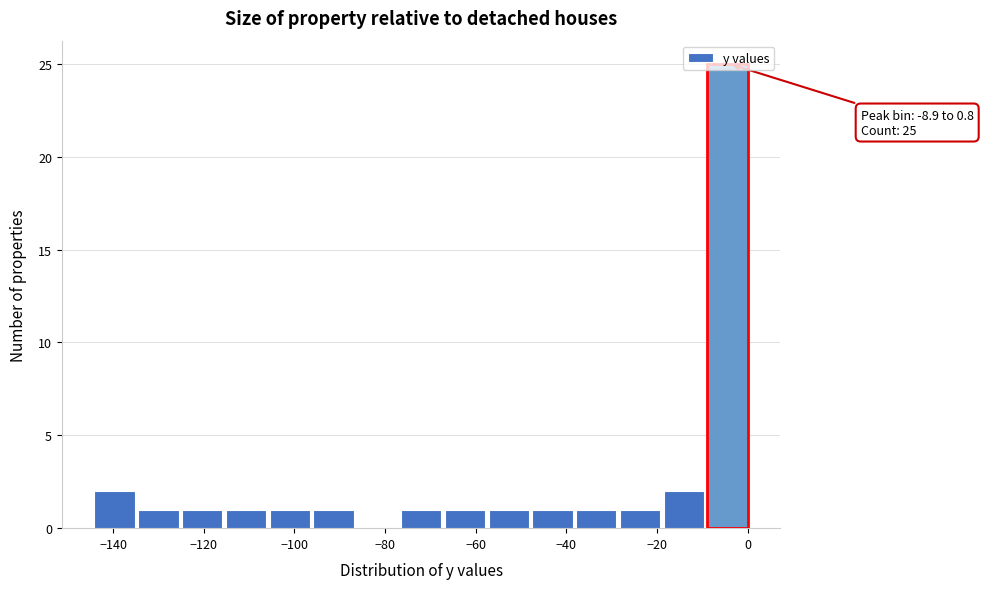

Which range on the x-axis has the tallest bar?

-8 to 0